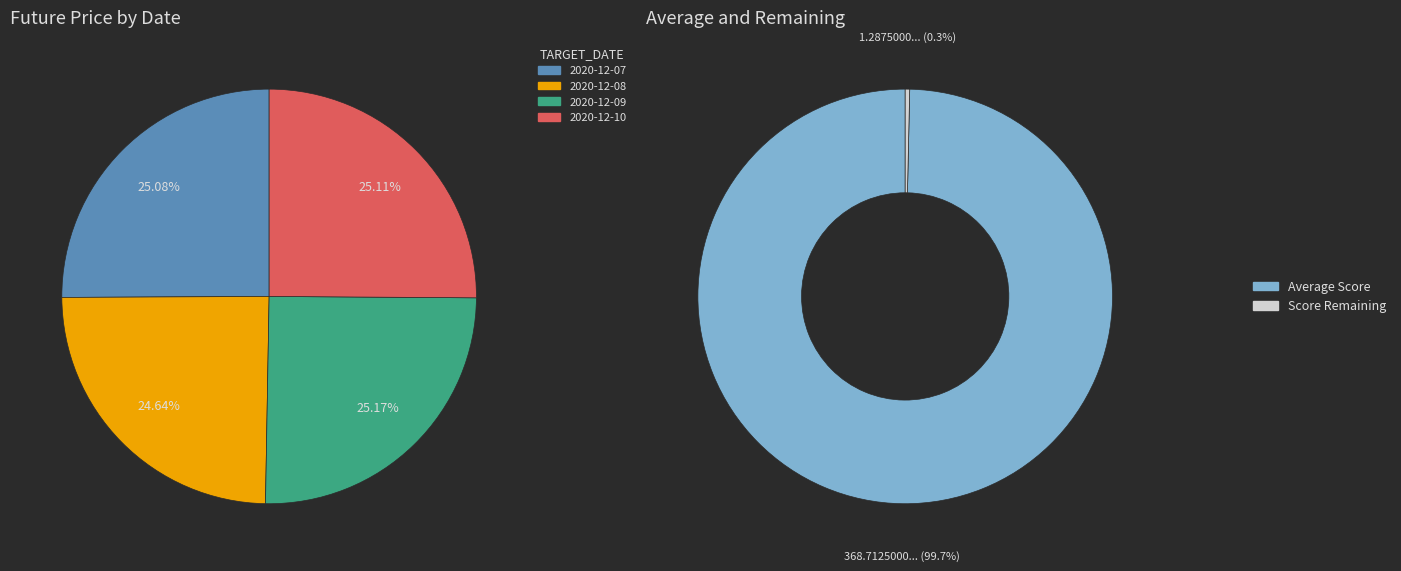

Rank the categories by value from lowest to highest.

2020-12-08, 2020-12-07, 2020-12-10, 2020-12-09